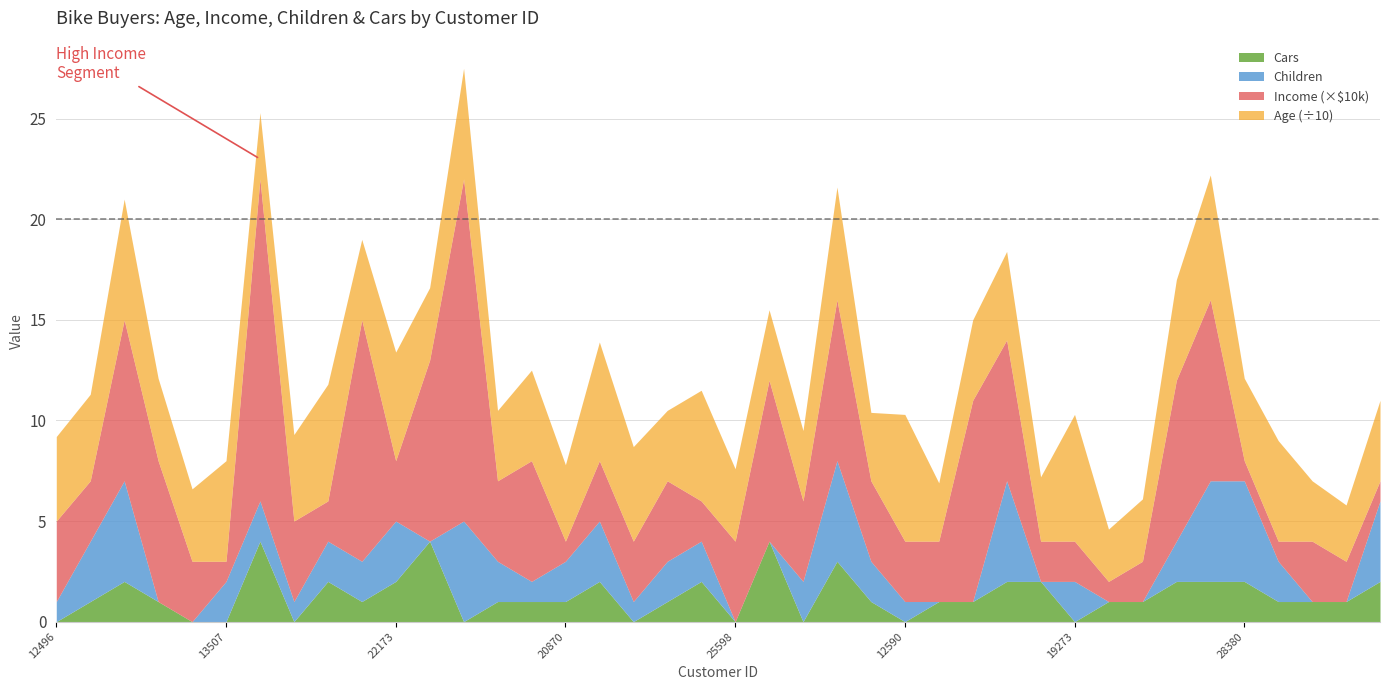

Where is the first local minimum for Income_k?

24107